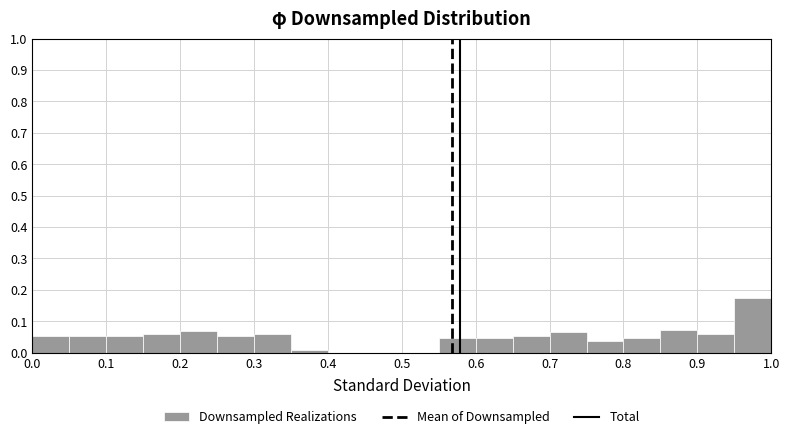

Reading left to right, list every bar in this chart as the range it spans on the x-axis followed by its height. The values are not printed on the chart, so give them approximately, as read against the axis.

0.00 to 0.05: 0.05
0.05 to 0.10: 0.05
0.10 to 0.15: 0.05
0.15 to 0.20: 0.06
0.20 to 0.25: 0.07
0.25 to 0.30: 0.05
0.30 to 0.35: 0.06
0.35 to 0.40: under 0.01
0.40 to 0.45: 0
0.45 to 0.50: 0
0.50 to 0.55: 0
0.55 to 0.60: 0.05
0.60 to 0.65: 0.05
0.65 to 0.70: 0.05
0.70 to 0.75: 0.07
0.75 to 0.80: 0.04
0.80 to 0.85: 0.05
0.85 to 0.90: 0.07
0.90 to 0.95: 0.06
0.95 to 1.00: 0.17